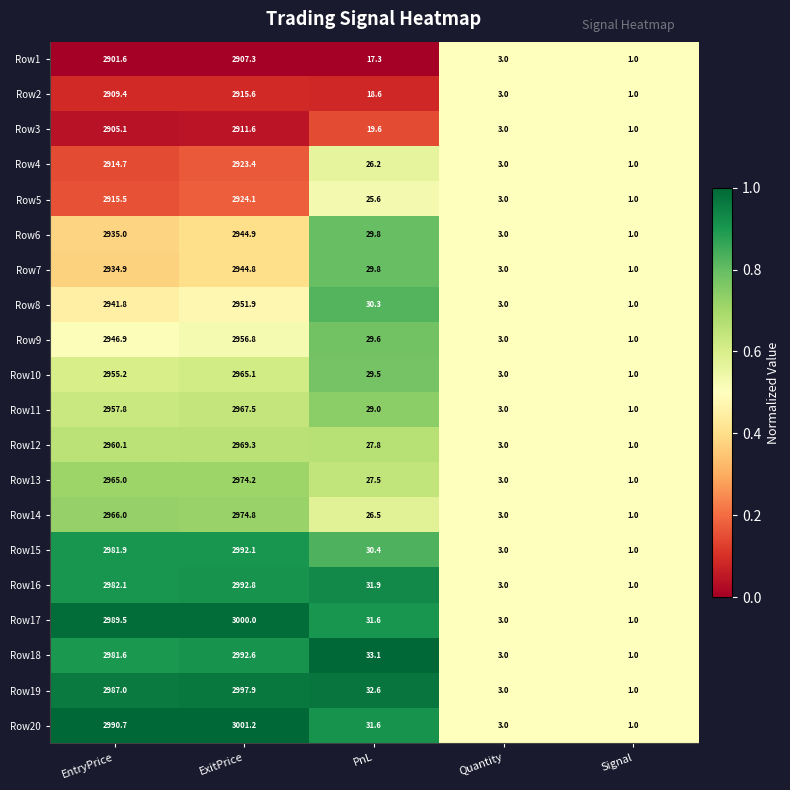

What is the spread (max minus min) of values at EntryPrice?

89.1